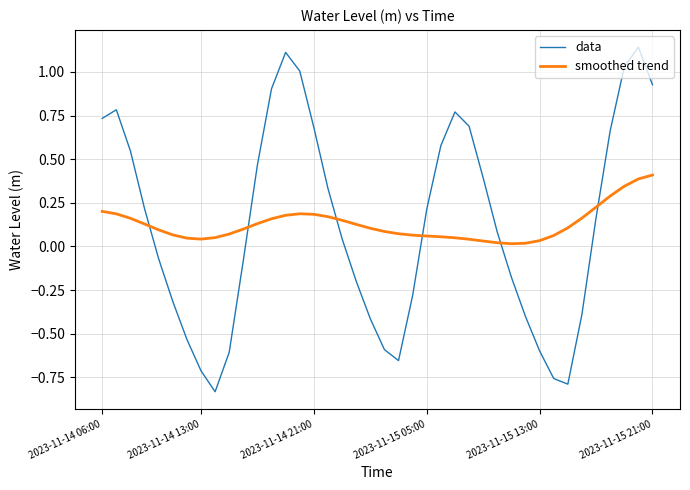

List the series in order of their peak value, highest first.

data, smoothed trend